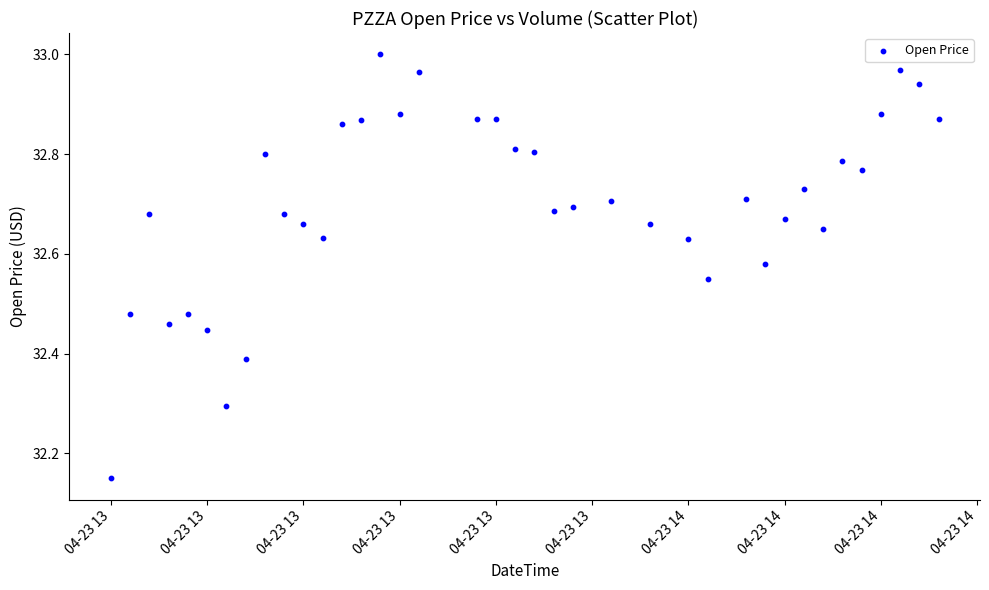

What is the range of Y values (max minus min)?

0.8